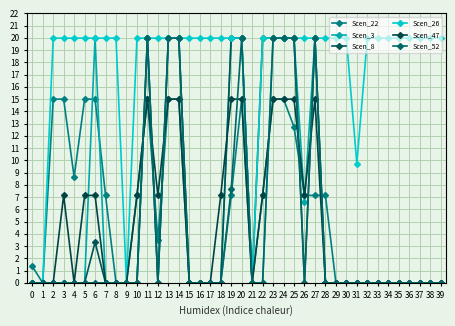

Reading left to right, transcribe all the data shown in this chart.

Scen_22: 0=1.3	1=0.0	2=15.0	3=15.0	4=8.6	5=15.0	6=15.0	7=7.1	8=0.0	9=0.0	10=7.1	11=15.0	12=3.5	13=15.0	14=15.0	15=0.0	16=0.0	17=0.0	18=0.0	19=7.1	20=15.0	21=0.0	22=7.1	23=15.0	24=15.0	25=12.7	26=7.1	27=7.1	28=7.1	29=0.0	30=0.0	31=0.0	32=0.0	33=0.0	34=0.0	35=0.0	36=0.0	37=0.0	38=0.0	39=0.0
Scen_3: 0=0.0	1=0.0	2=0.0	3=0.0	4=0.0	5=0.0	6=20.0	7=0.0	8=0.0	9=0.0	10=0.0	11=20.0	12=0.0	13=20.0	14=20.0	15=0.0	16=0.0	17=0.0	18=0.0	19=20.0	20=20.0	21=0.0	22=0.0	23=20.0	24=20.0	25=20.0	26=6.6	27=20.0	28=0.0	29=0.0	30=0.0	31=0.0	32=0.0	33=0.0	34=0.0	35=0.0	36=0.0	37=0.0	38=0.0	39=0.0
Scen_8: 0=0.0	1=0.0	2=0.0	3=0.0	4=0.0	5=0.0	6=3.3	7=0.0	8=0.0	9=0.0	10=0.0	11=20.0	12=0.0	13=20.0	14=20.0	15=0.0	16=0.0	17=0.0	18=0.0	19=20.0	20=20.0	21=0.0	22=20.0	23=20.0	24=20.0	25=20.0	26=0.0	27=20.0	28=0.0	29=0.0	30=0.0	31=0.0	32=0.0	33=0.0	34=0.0	35=0.0	36=0.0	37=0.0	38=0.0	39=0.0
Scen_26: 0=0.0	1=0.0	2=20.0	3=20.0	4=20.0	5=20.0	6=20.0	7=20.0	8=20.0	9=0.0	10=20.0	11=20.0	12=20.0	13=20.0	14=20.0	15=20.0	16=20.0	17=20.0	18=20.0	19=20.0	20=20.0	21=0.0	22=20.0	23=20.0	24=20.0	25=20.0	26=20.0	27=20.0	28=20.0	29=20.0	30=20.0	31=9.7	32=20.0	33=20.0	34=20.0	35=20.0	36=20.0	37=20.0	38=20.0	39=20.0
Scen_47: 0=0.0	1=0.0	2=0.0	3=7.1	4=0.0	5=7.1	6=7.1	7=0.0	8=0.0	9=0.0	10=7.1	11=15.0	12=7.1	13=15.0	14=15.0	15=0.0	16=0.0	17=0.0	18=7.1	19=15.0	20=15.0	21=0.0	22=7.1	23=15.0	24=15.0	25=15.0	26=7.1	27=15.0	28=0.0	29=0.0	30=0.0	31=0.0	32=0.0	33=0.0	34=0.0	35=0.0	36=0.0	37=0.0	38=0.0	39=0.0
Scen_52: 0=0.0	1=0.0	2=0.0	3=0.0	4=0.0	5=0.0	6=0.0	7=0.0	8=0.0	9=0.0	10=0.0	11=20.0	12=0.0	13=20.0	14=20.0	15=0.0	16=0.0	17=0.0	18=0.0	19=7.7	20=20.0	21=0.0	22=0.0	23=20.0	24=20.0	25=20.0	26=0.0	27=20.0	28=0.0	29=0.0	30=0.0	31=0.0	32=0.0	33=0.0	34=0.0	35=0.0	36=0.0	37=0.0	38=0.0	39=0.0